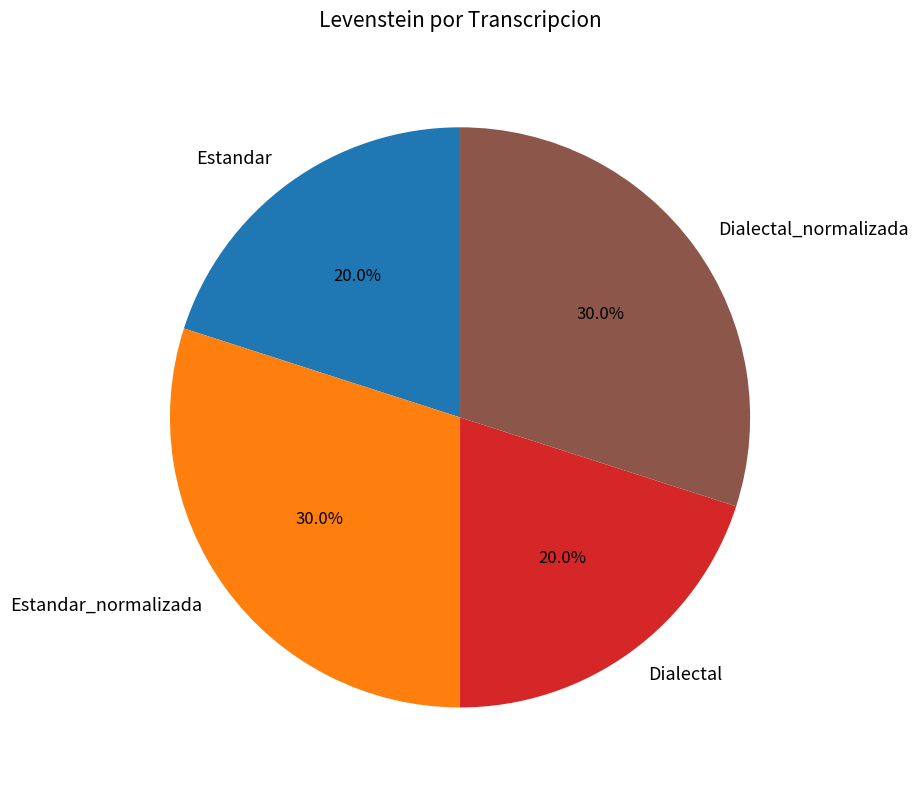

How many segments does this pie chart have?

4